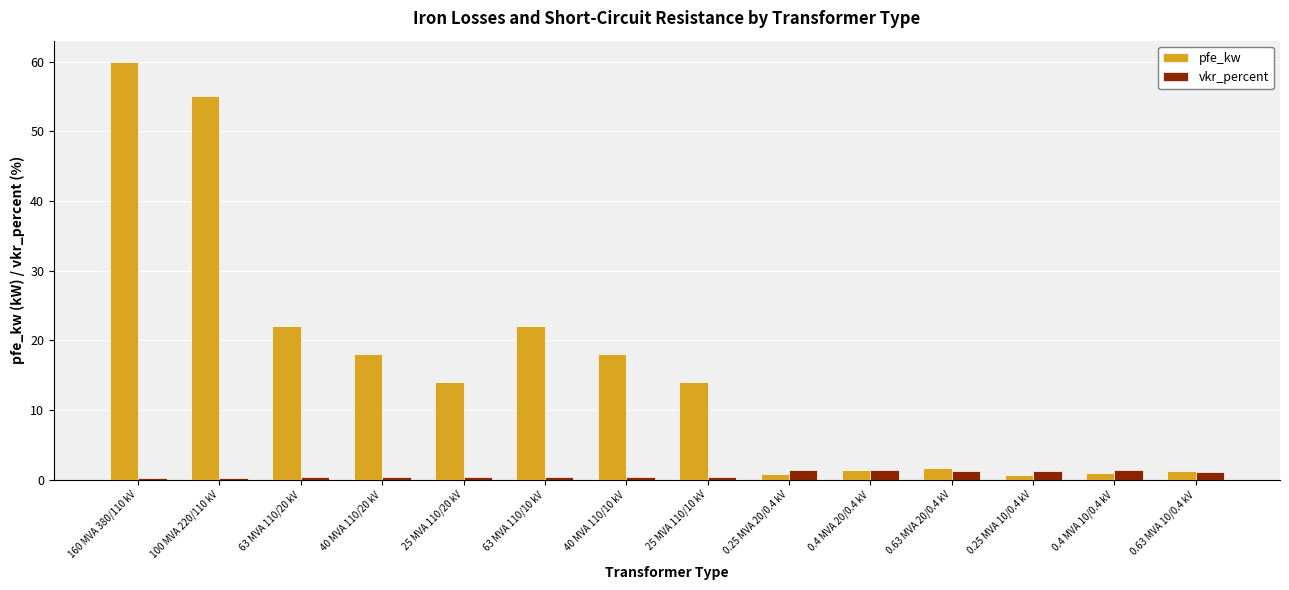

What is the difference between the second highest and minimum values in the pfe_kw series?

54.4